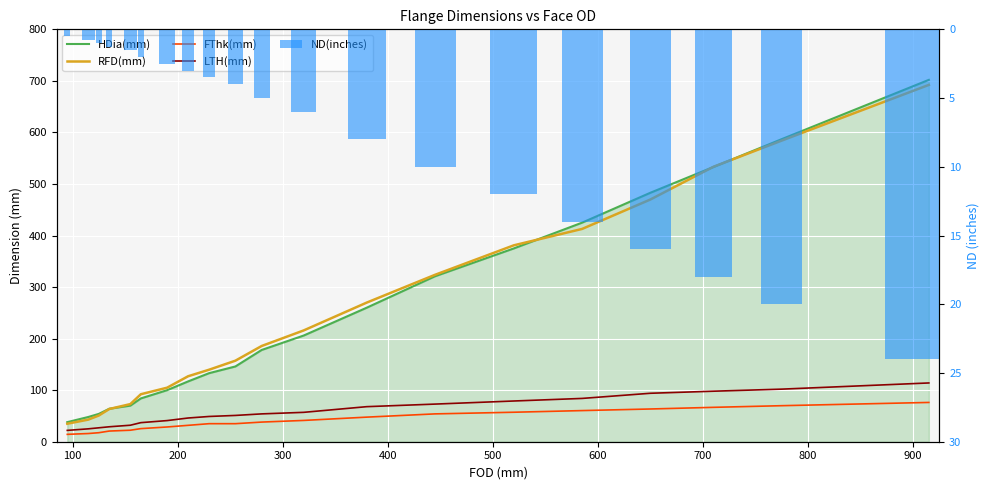

Are the bars horizontal?

No